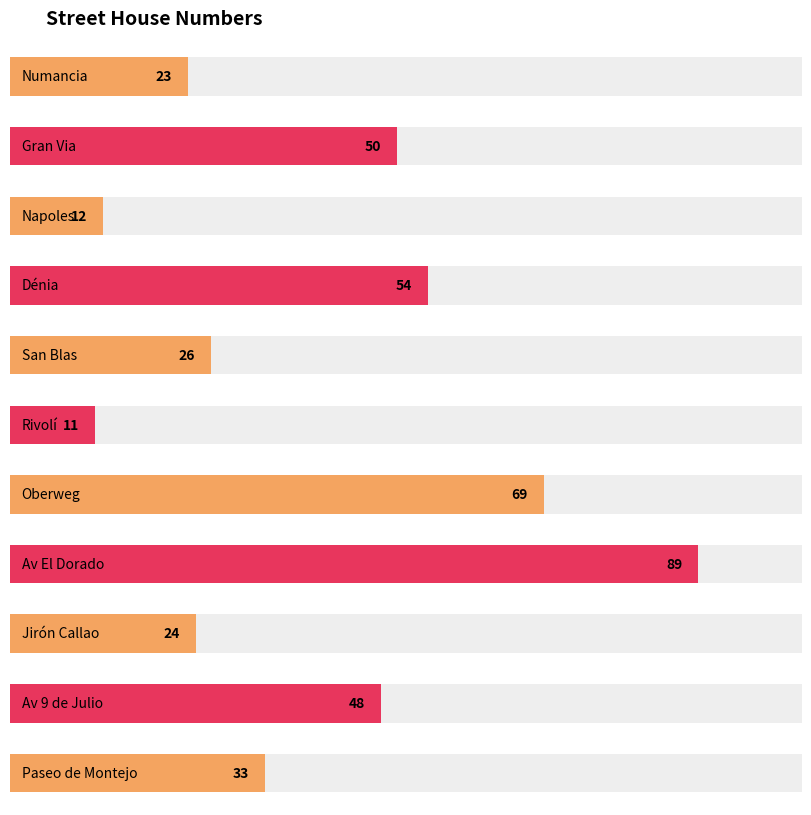

Approximately how many times larger is the value at Numancia compared to San Blas?

0.9